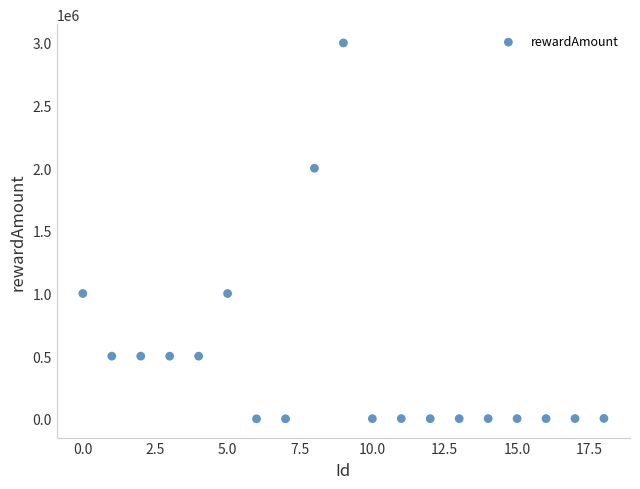

What is the range of Y values (max minus min)?

2999990